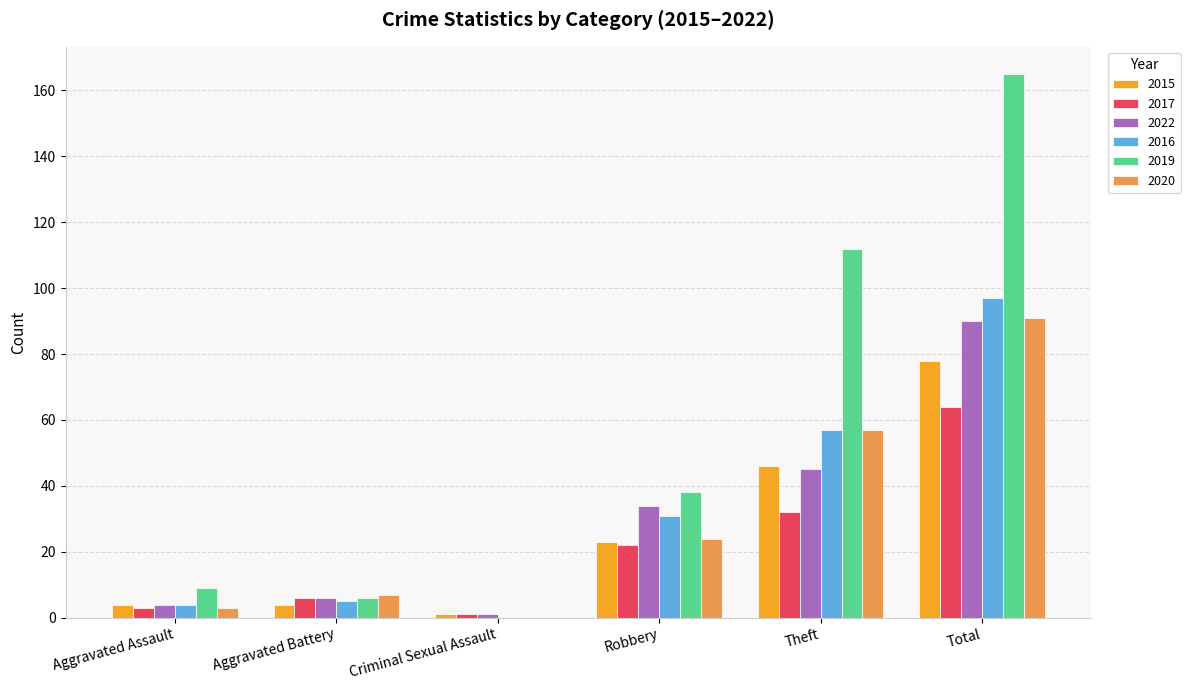

Reading left to right, extract all data points from this chart.

2015: 4	4	1	23	46	78
2017: 3	6	1	22	32	64
2022: 4	6	1	34	45	90
2016: 4	5	0	31	57	97
2019: 9	6	0	38	112	165
2020: 3	7	0	24	57	91